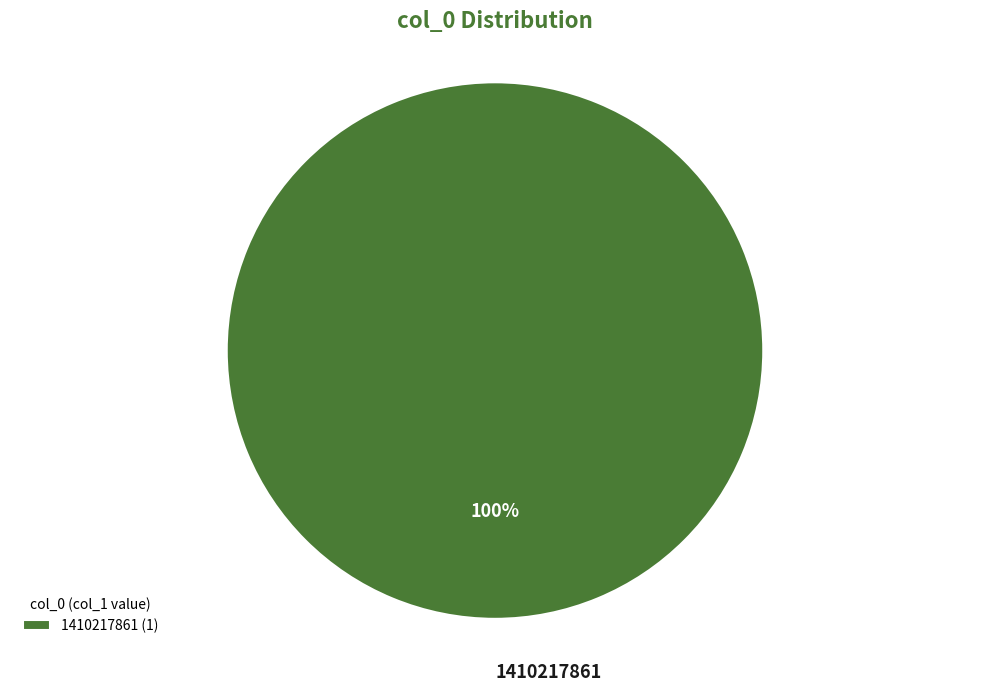

What percentage is the 1410217861 slice, to the nearest percent?

100%